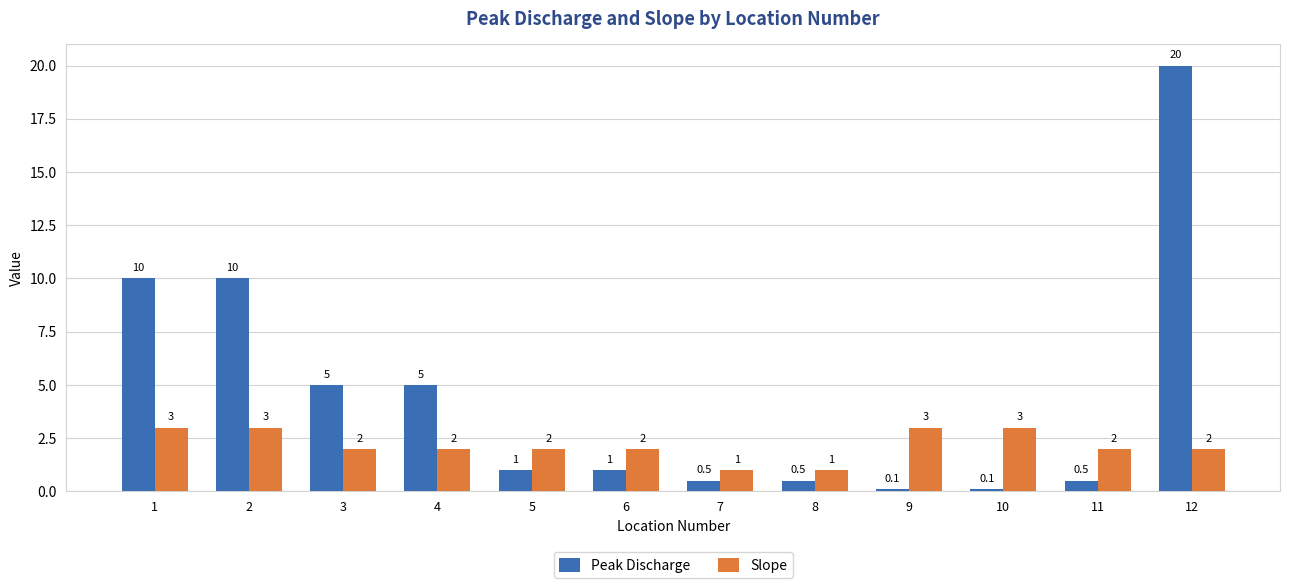

What is the difference between the maximum and minimum values in the Slope series?

2.0